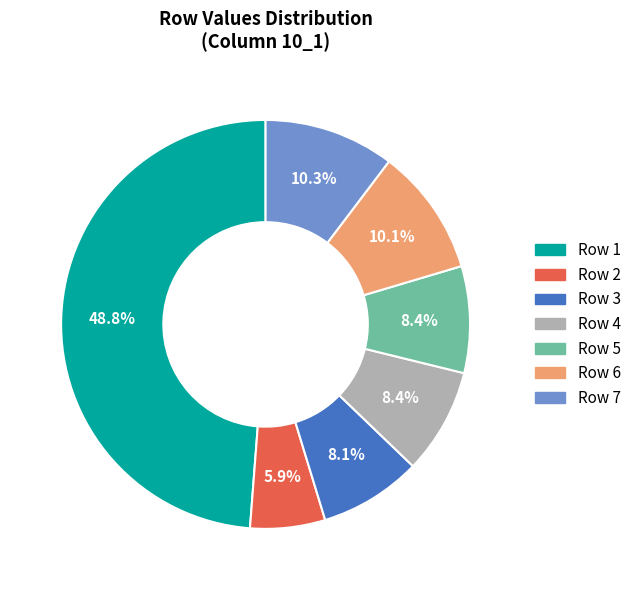

How many slices are in this pie chart?

7